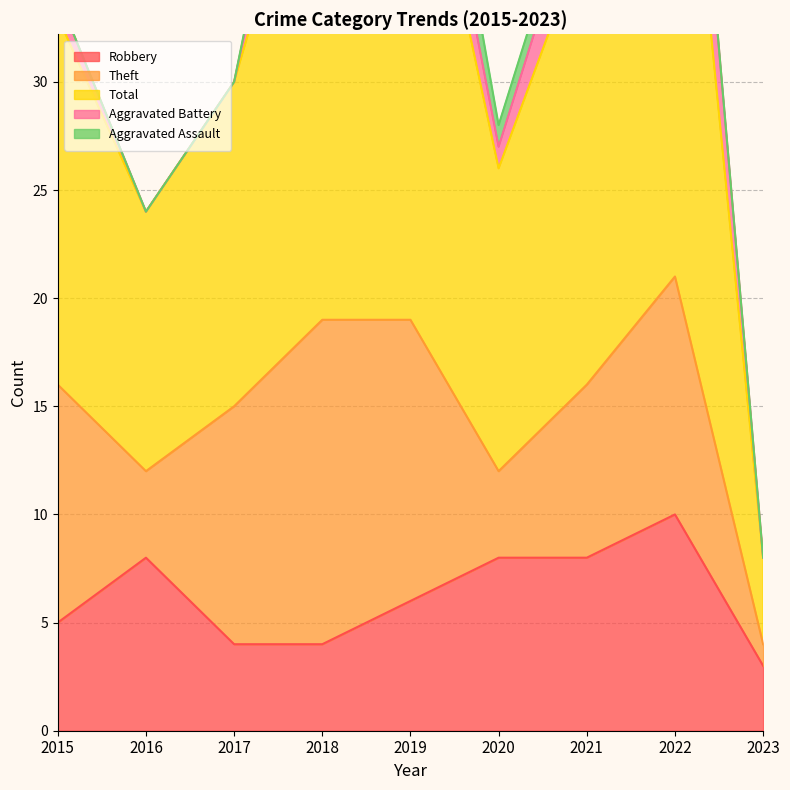

Does the chart have visible grid lines?

Yes